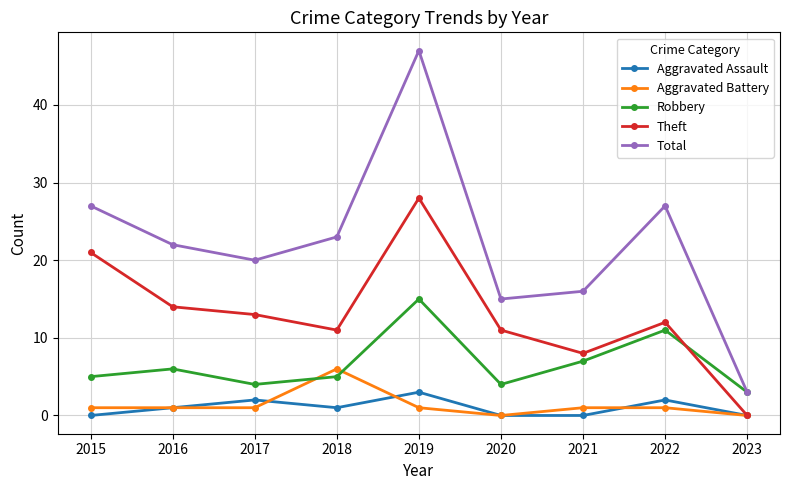

List the series in order of their peak value, lowest first.

Aggravated Assault, Aggravated Battery, Robbery, Theft, Total